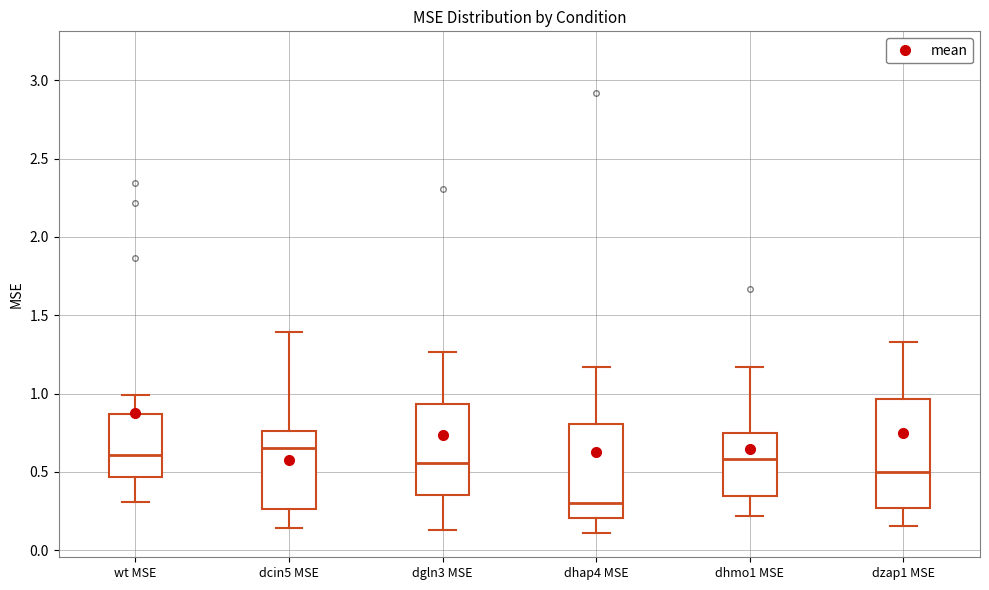

Where is the upper edge of the box for dcin5 MSE on the y-axis? The values are not printed on the chart, so give them approximately, as read against the axis.

0.75